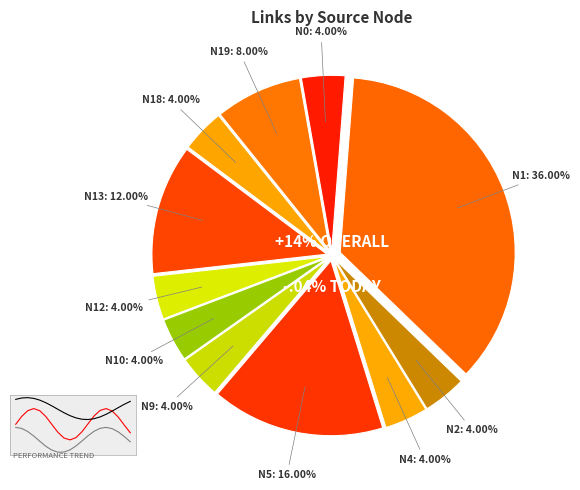

Does N5 represent more than half of the total?

No